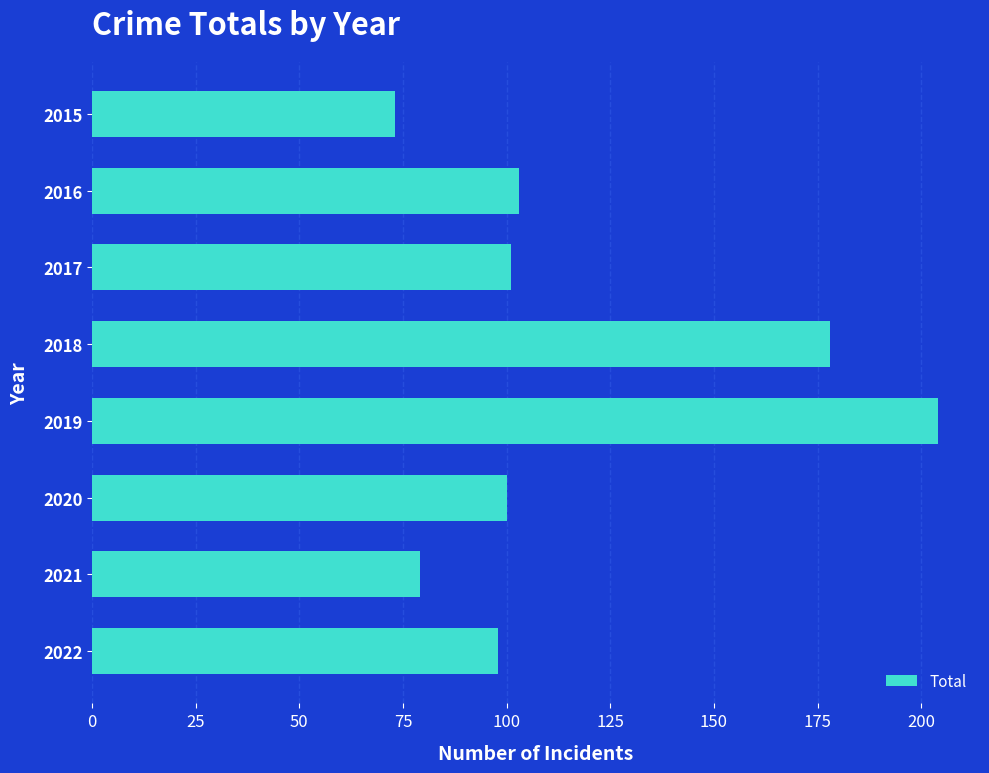

Is it true that the value at 2019 is 204?

True